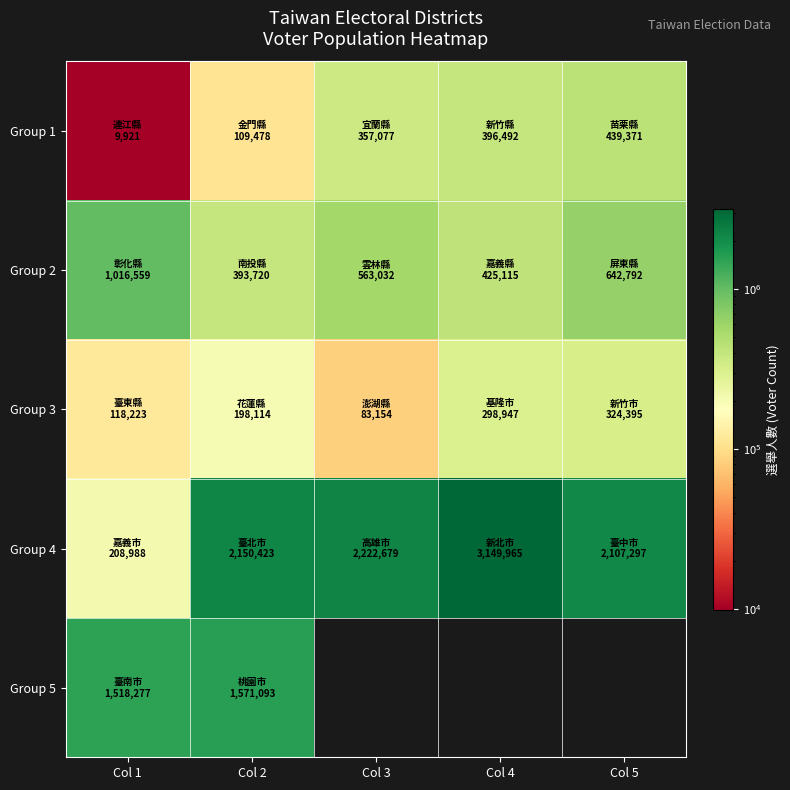

True or false: Group 1 has a value of 620443.1 at Col 3.

False